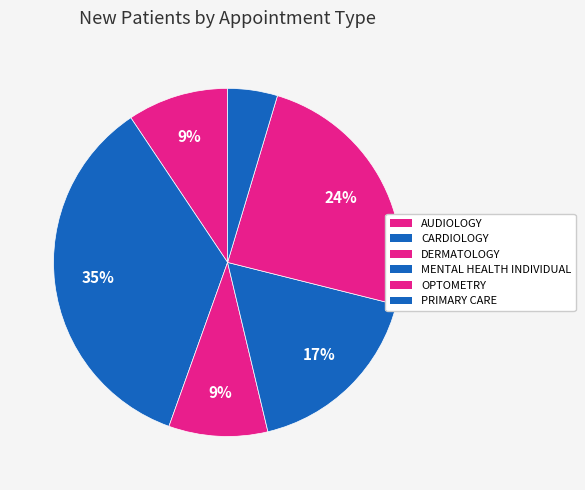

Is CARDIOLOGY the majority of the pie?

No